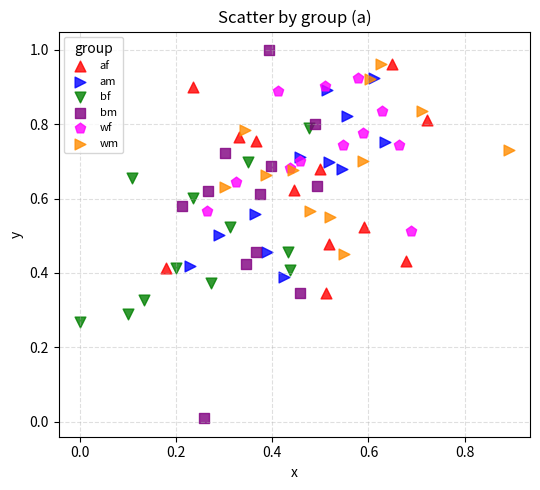

Which series reaches the minimum Y coordinate?

bm